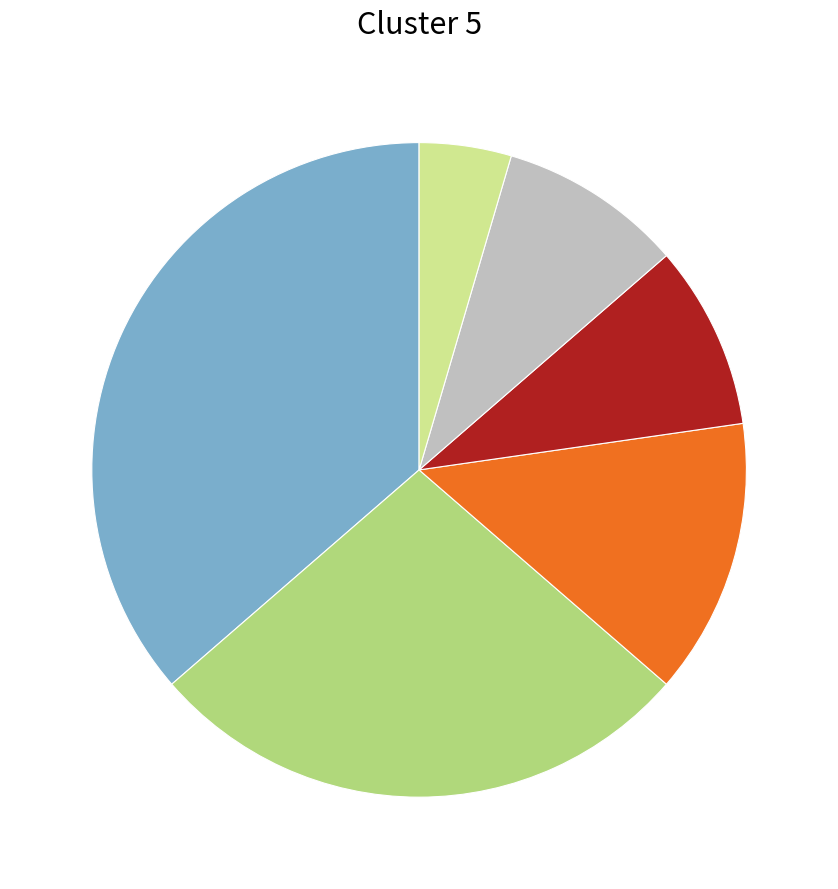

Is there a majority slice in this chart?

No